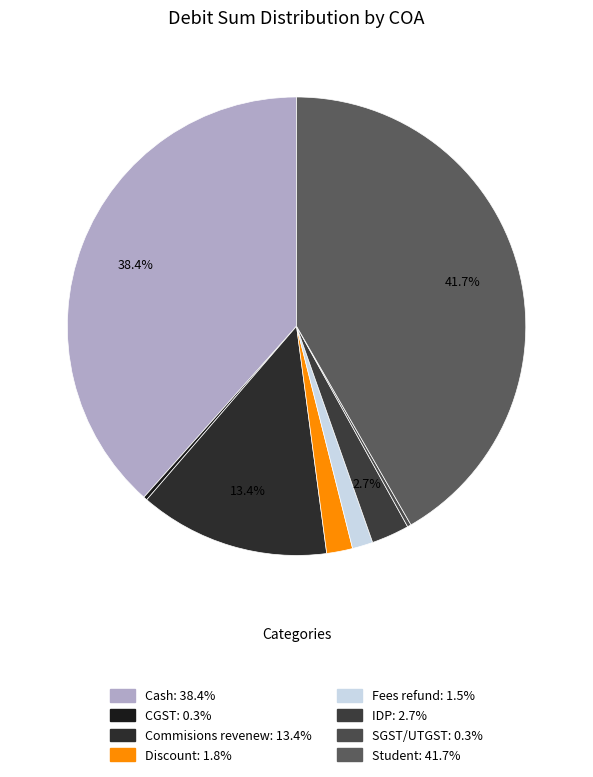

To the nearest percent, what is the difference between the largest and smallest slice percentages?

41%